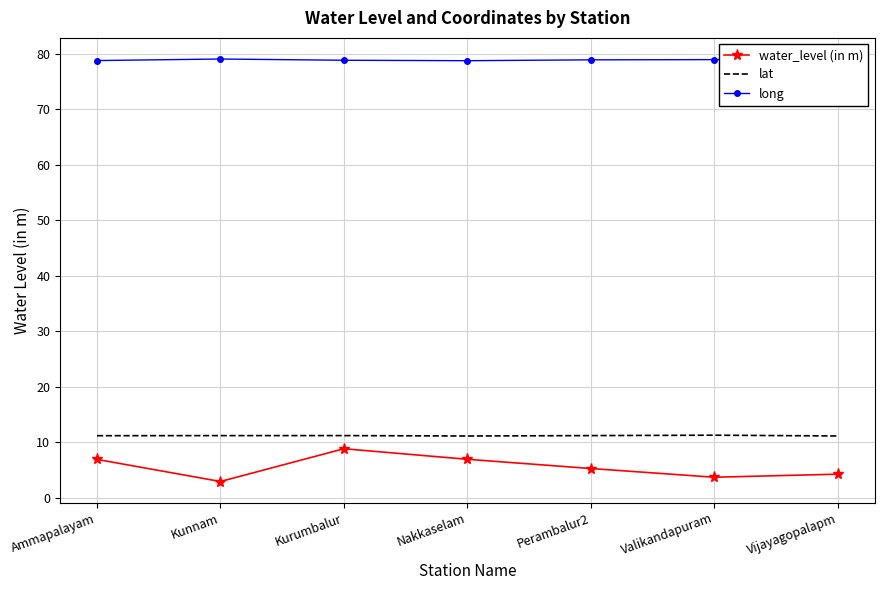

What is the difference between the highest and lowest values at Ammapalayam?

71.8